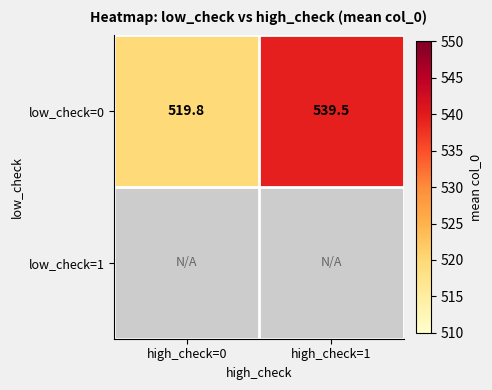

What is the approximate value of low_check=0 at high_check=0?

519.8